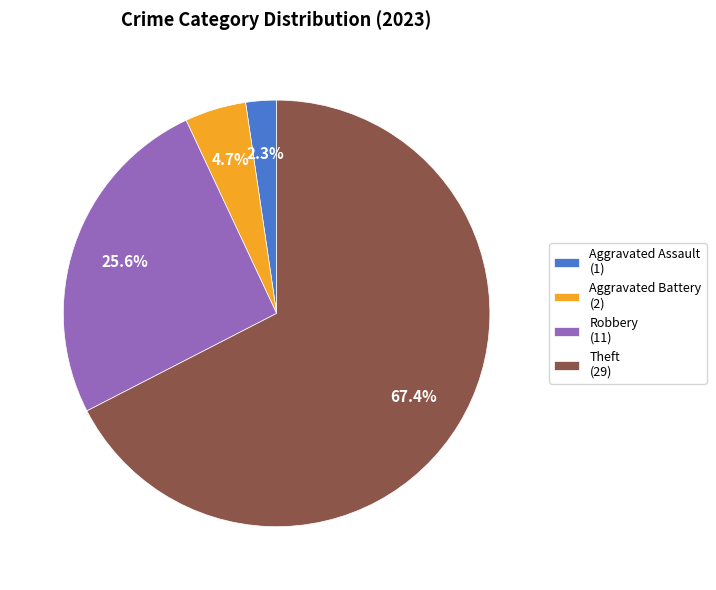

Does Aggravated Battery (2) account for over 50% of the chart?

No